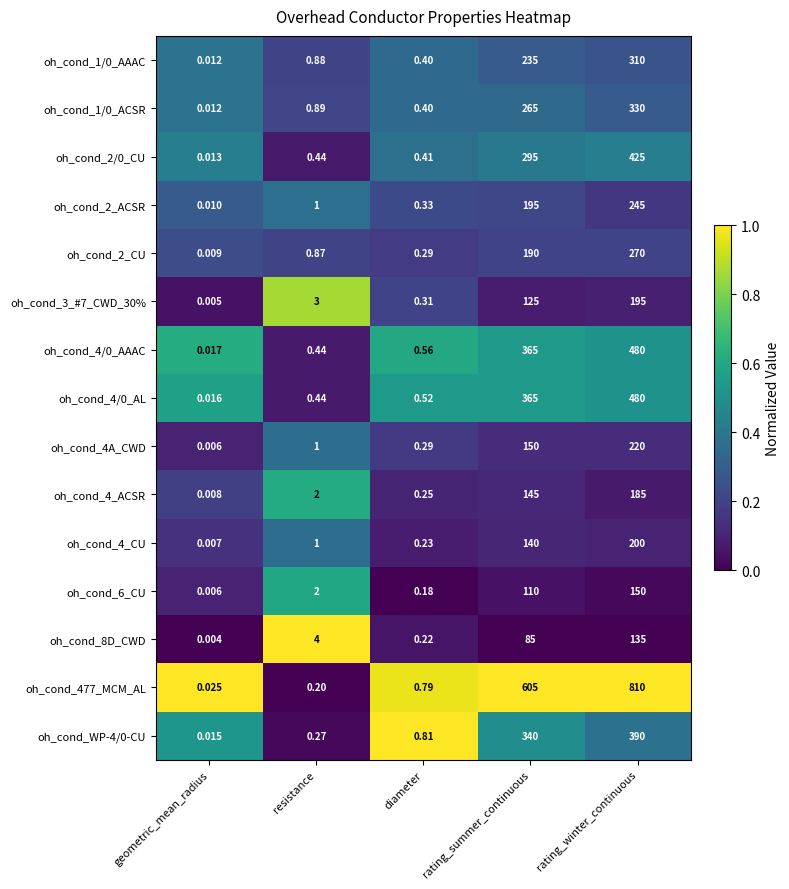

Which series has the largest range (max minus min)?

oh_cond_477_MCM_AL